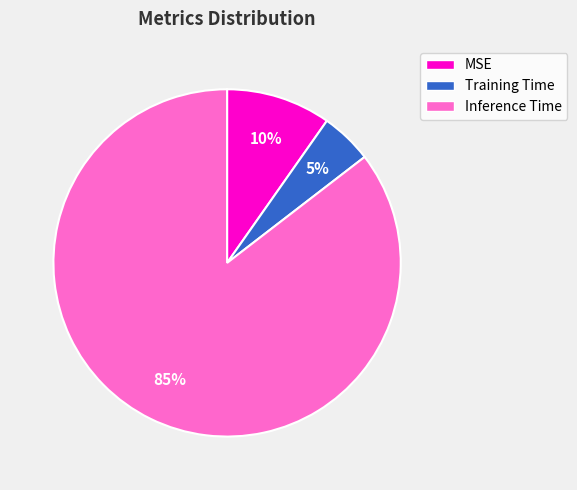

Count the number of slices in the pie.

3